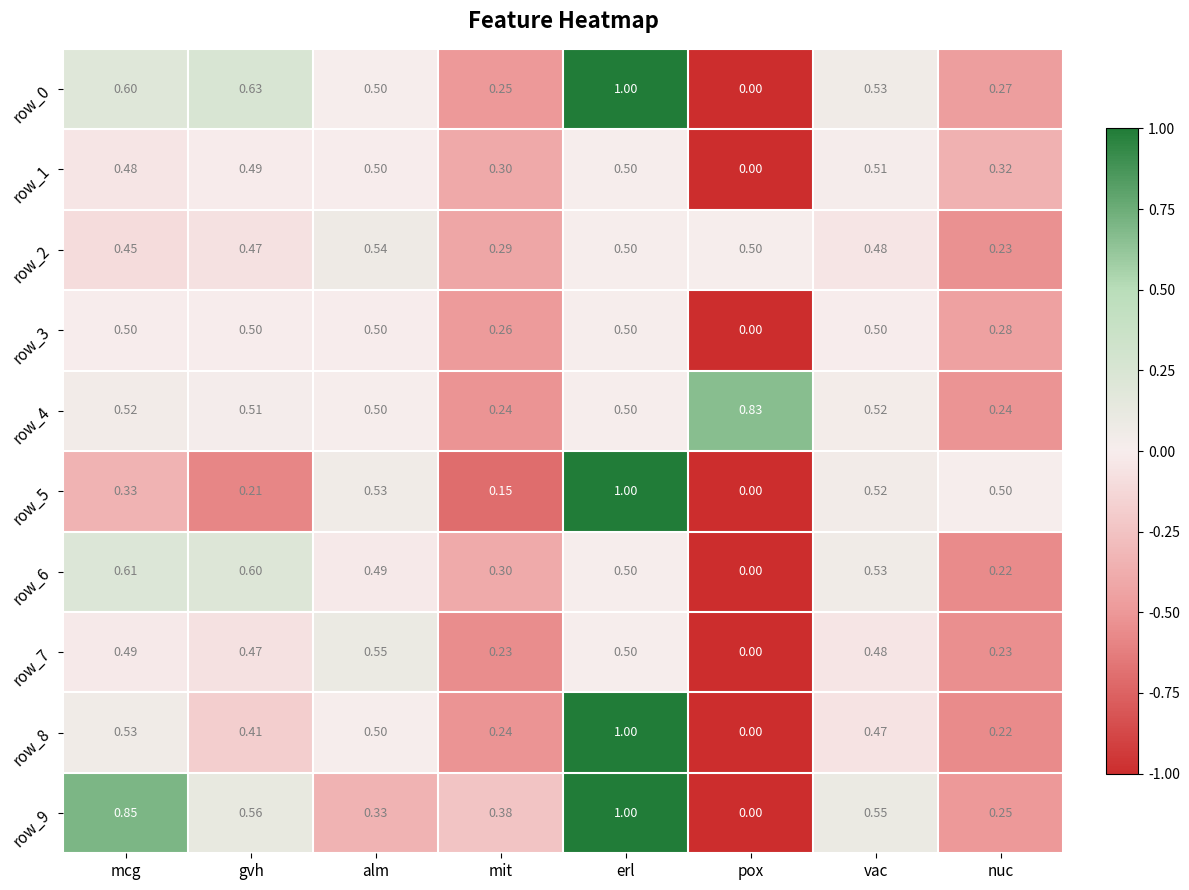

Which series has the largest total across all categories?

row_9